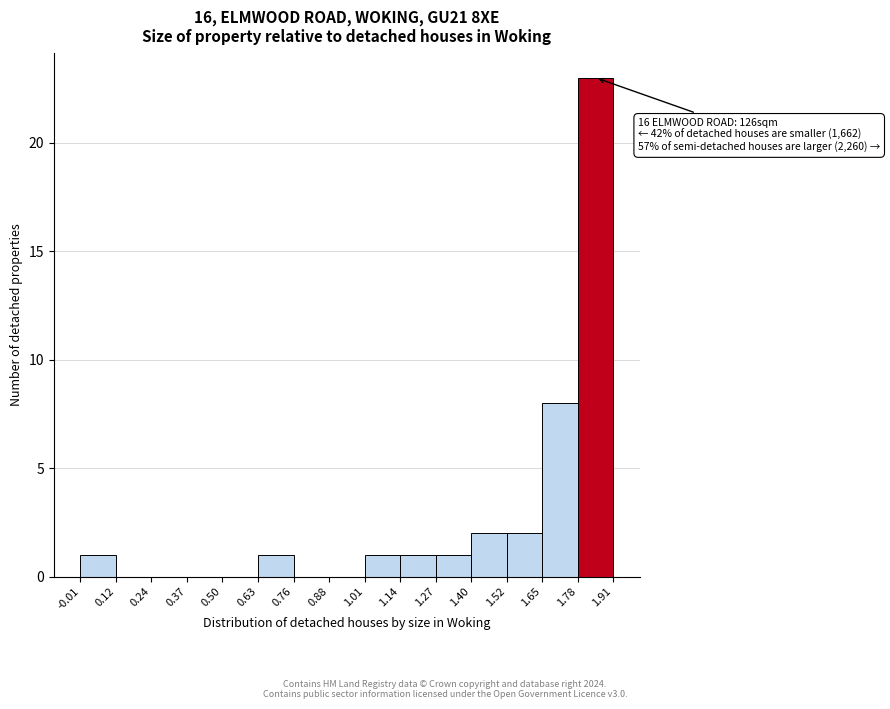

Which range on the x-axis has the tallest bar?

1.78 to 1.91